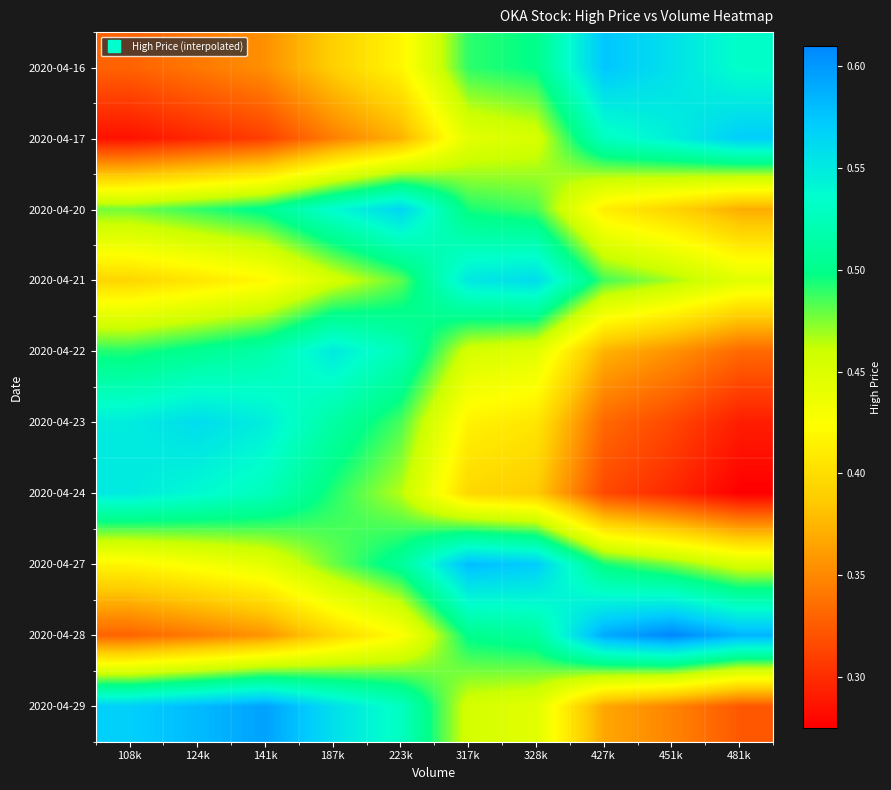

Reading left to right, list all the values displayed in this chart.

2020-04-16: 108k=0.3	124k=0.3	141k=0.4	187k=0.4	223k=0.4	317k=0.5	328k=0.5	427k=0.6	451k=0.6	481k=0.5
2020-04-17: 108k=0.3	124k=0.3	141k=0.3	187k=0.3	223k=0.4	317k=0.4	328k=0.5	427k=0.5	451k=0.5	481k=0.6
2020-04-20: 108k=0.5	124k=0.5	141k=0.5	187k=0.5	223k=0.6	317k=0.5	328k=0.5	427k=0.4	451k=0.4	481k=0.4
2020-04-21: 108k=0.4	124k=0.4	141k=0.4	187k=0.5	223k=0.5	317k=0.6	328k=0.6	427k=0.5	451k=0.5	481k=0.4
2020-04-22: 108k=0.5	124k=0.5	141k=0.5	187k=0.6	223k=0.5	317k=0.5	328k=0.4	427k=0.4	451k=0.4	481k=0.3
2020-04-23: 108k=0.5	124k=0.6	141k=0.5	187k=0.5	223k=0.5	317k=0.4	328k=0.4	427k=0.3	451k=0.3	481k=0.3
2020-04-24: 108k=0.6	124k=0.5	141k=0.5	187k=0.5	223k=0.5	317k=0.4	328k=0.4	427k=0.3	451k=0.3	481k=0.3
2020-04-27: 108k=0.4	124k=0.4	141k=0.4	187k=0.5	223k=0.5	317k=0.6	328k=0.6	427k=0.5	451k=0.5	481k=0.5
2020-04-28: 108k=0.3	124k=0.3	141k=0.4	187k=0.4	223k=0.4	317k=0.5	328k=0.5	427k=0.6	451k=0.6	481k=0.6
2020-04-29: 108k=0.6	124k=0.6	141k=0.6	187k=0.6	223k=0.5	317k=0.5	328k=0.4	427k=0.4	451k=0.3	481k=0.3